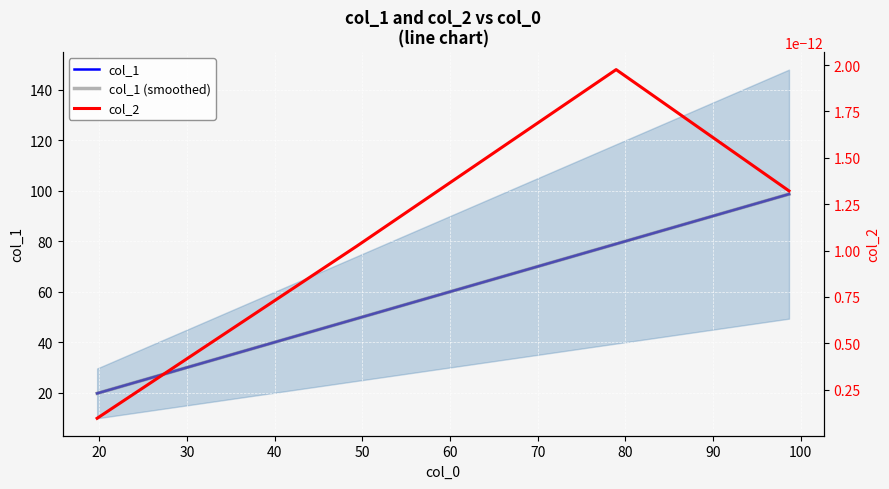

Is the value of col_2 at 40 greater than the value of col_1 at 20?

No